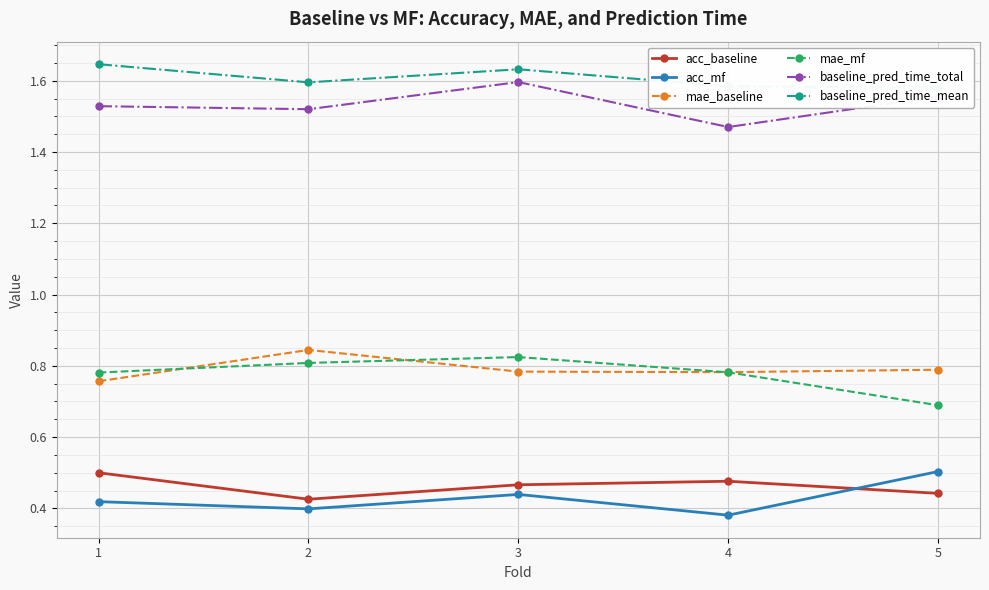

True or false: mae_baseline has a value of 0.8 at 2.

True